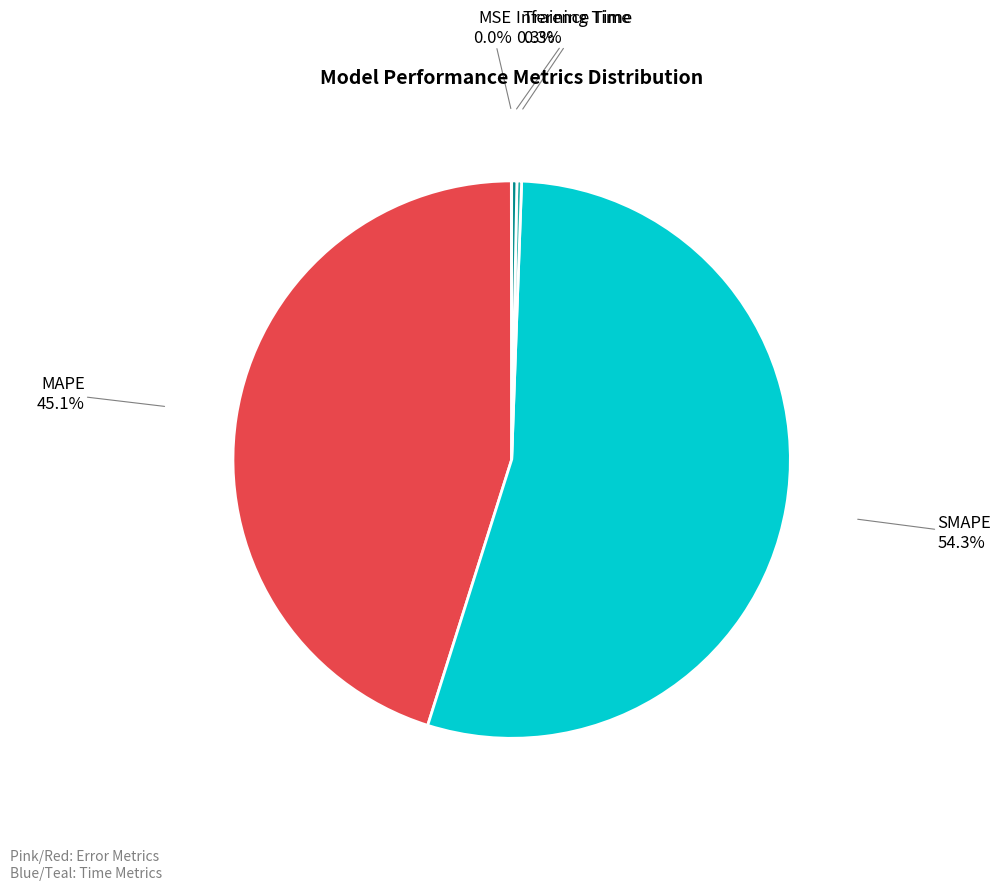

Is the sum of SMAPE and MAPE greater than half?

Yes